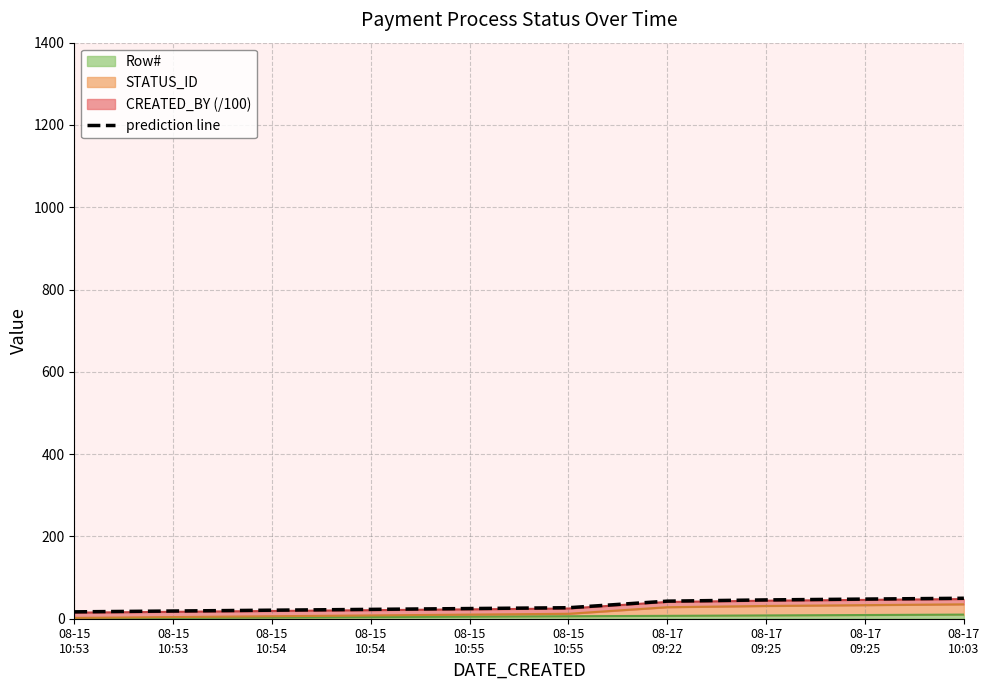

Reading left to right, transcribe all the data shown in this chart.

08-15
10:53=16.7	08-15
10:53=18.7	08-15
10:54=20.7	08-15
10:54=22.7	08-15
10:55=24.7	08-15
10:55=26.7	08-17
09:22=42.7	08-17
09:25=45.7	08-17
09:25=47.7	08-17
10:03=49.7